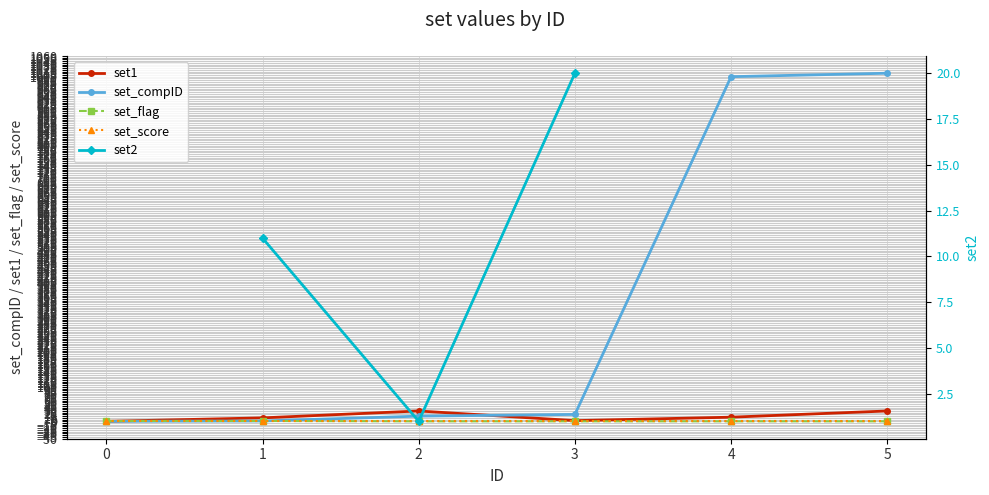

How many times do set2 and set1 cross each other?

2